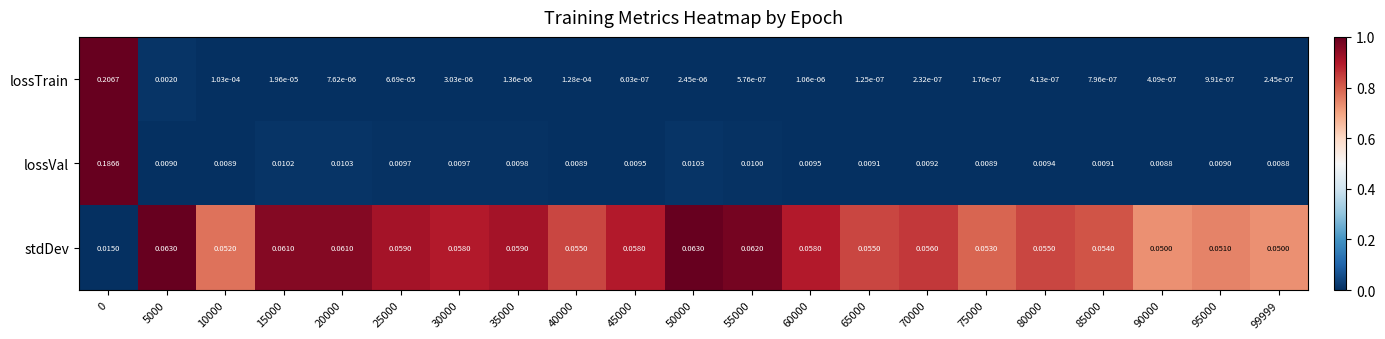

Which series has the largest range (max minus min)?

lossTrain